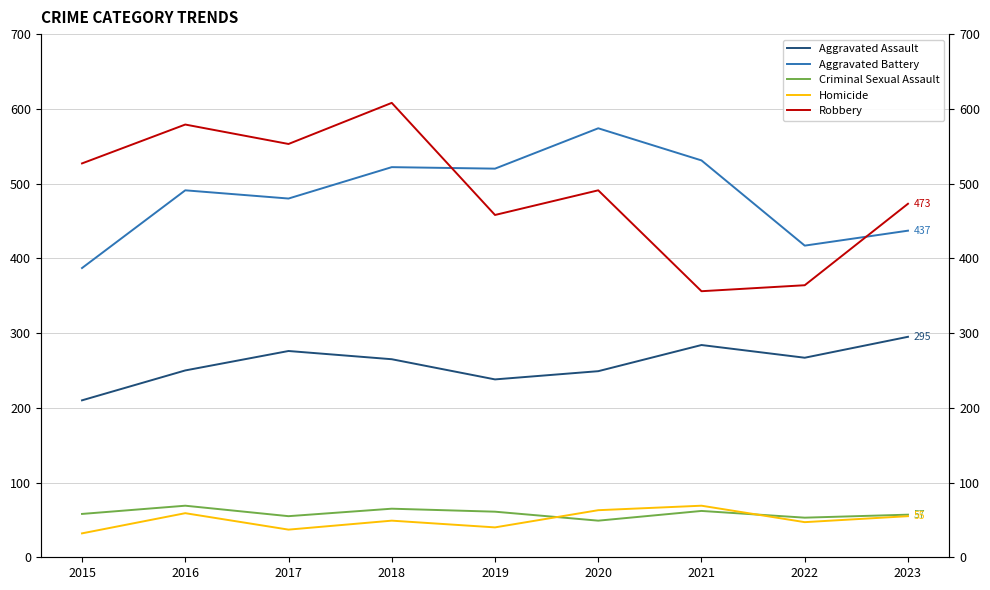

In Aggravated Battery, how many points are higher than both neighbors (excluding endpoints)?

3